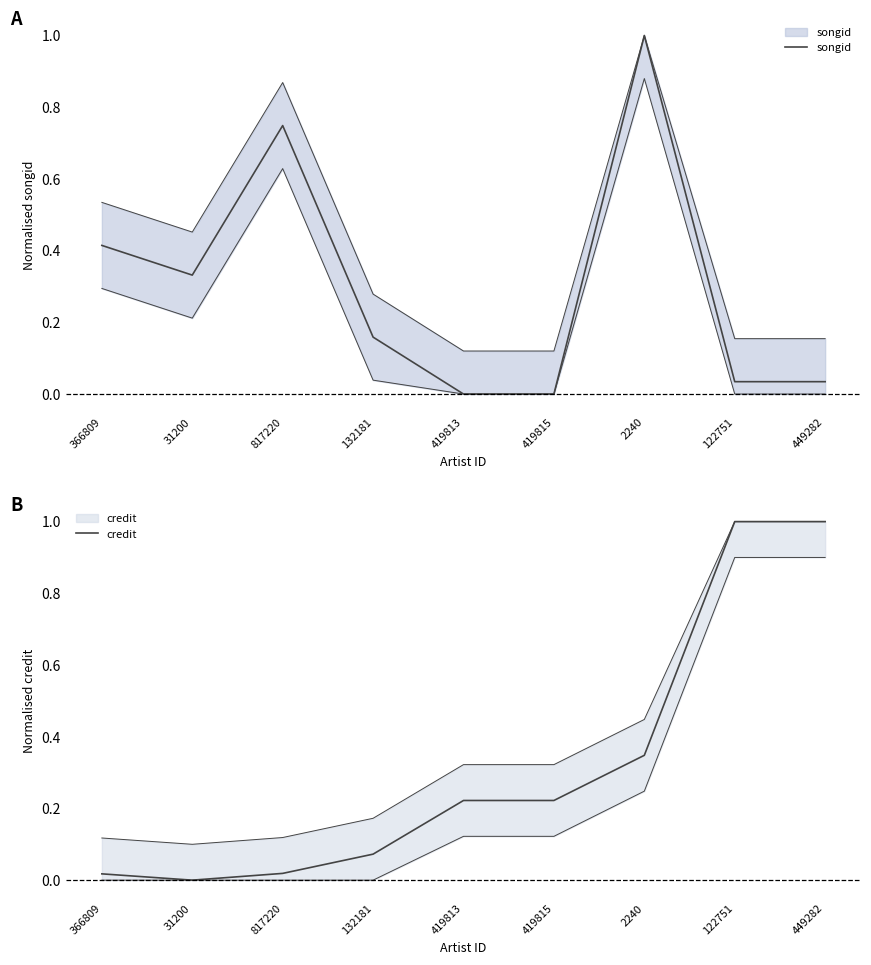

What is the maximum value shown in the chart?

1.0